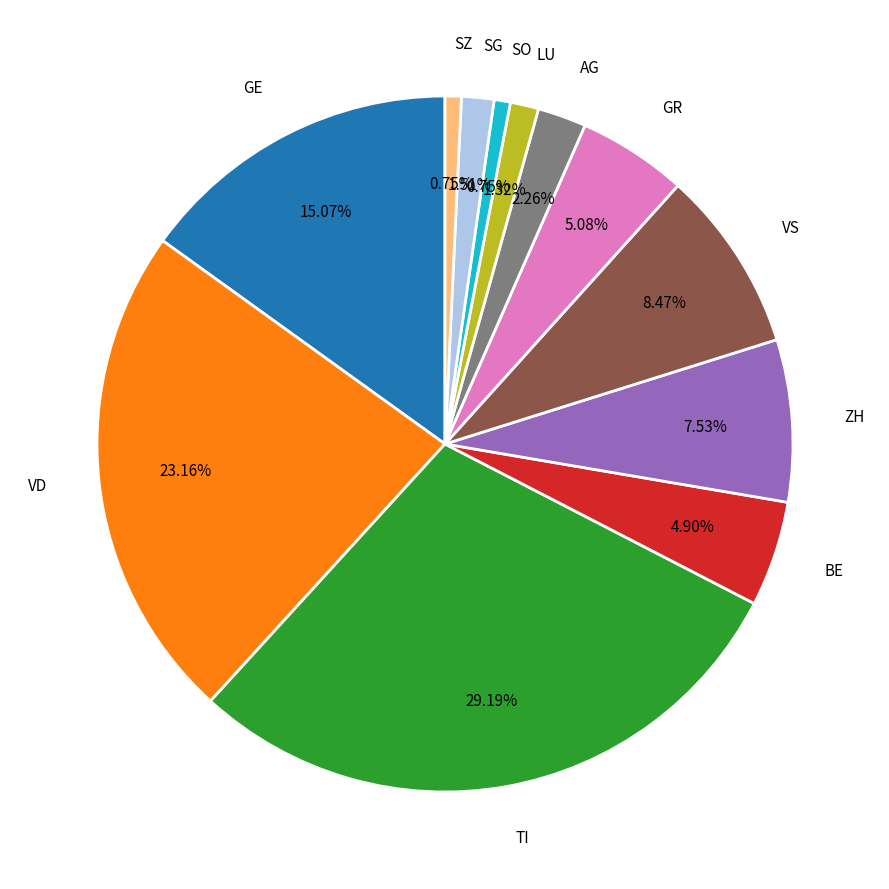

Does any single category account for the majority?

No